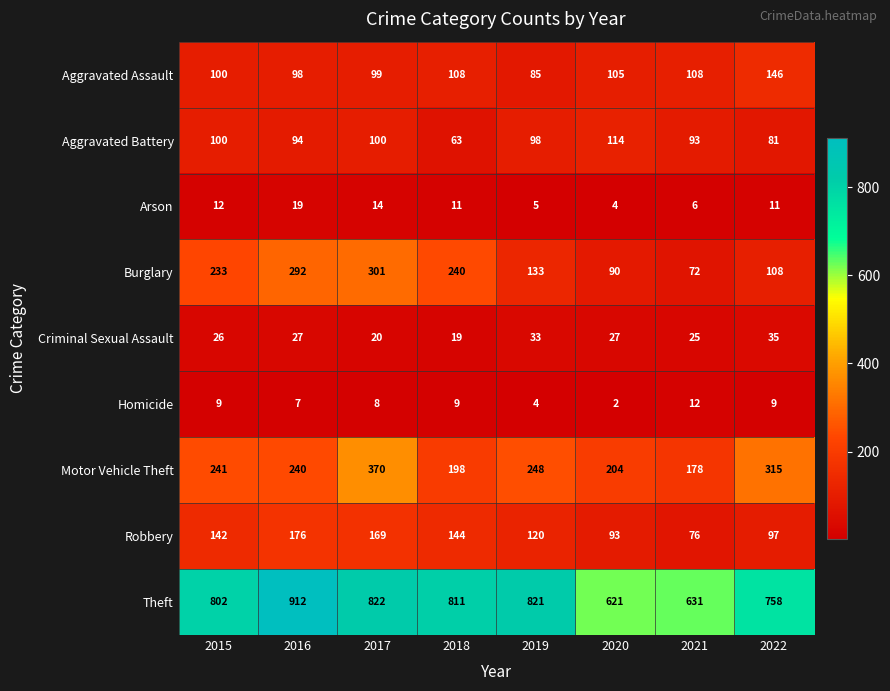

At which category does the chart reach its peak across all series?

2016